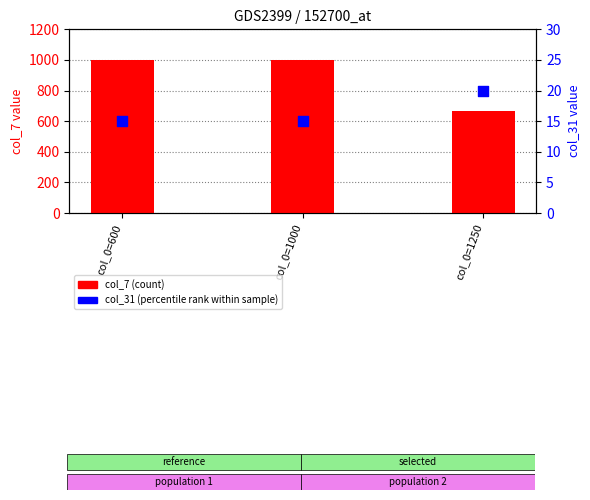

At how many categories does at least one series exceed 169?

3